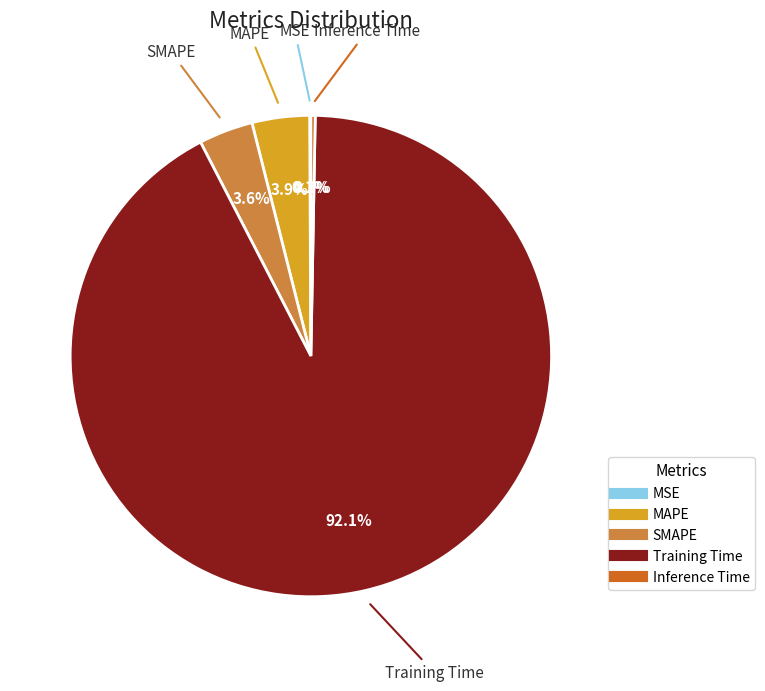

How much of the chart is everything except Training Time?

7.9%